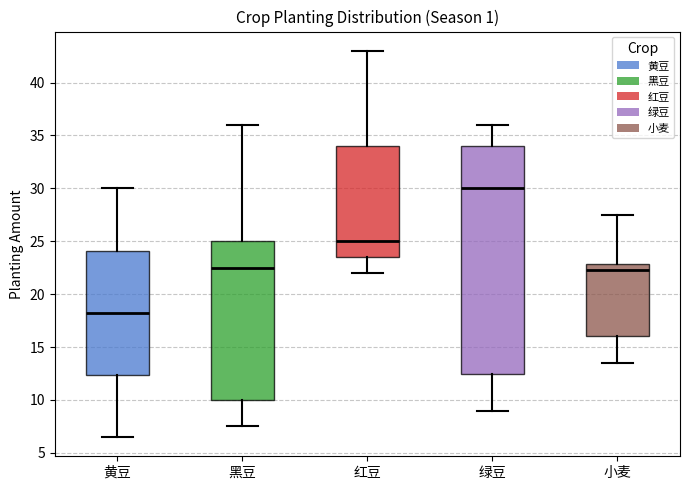

Which box's median line is the highest?

绿豆